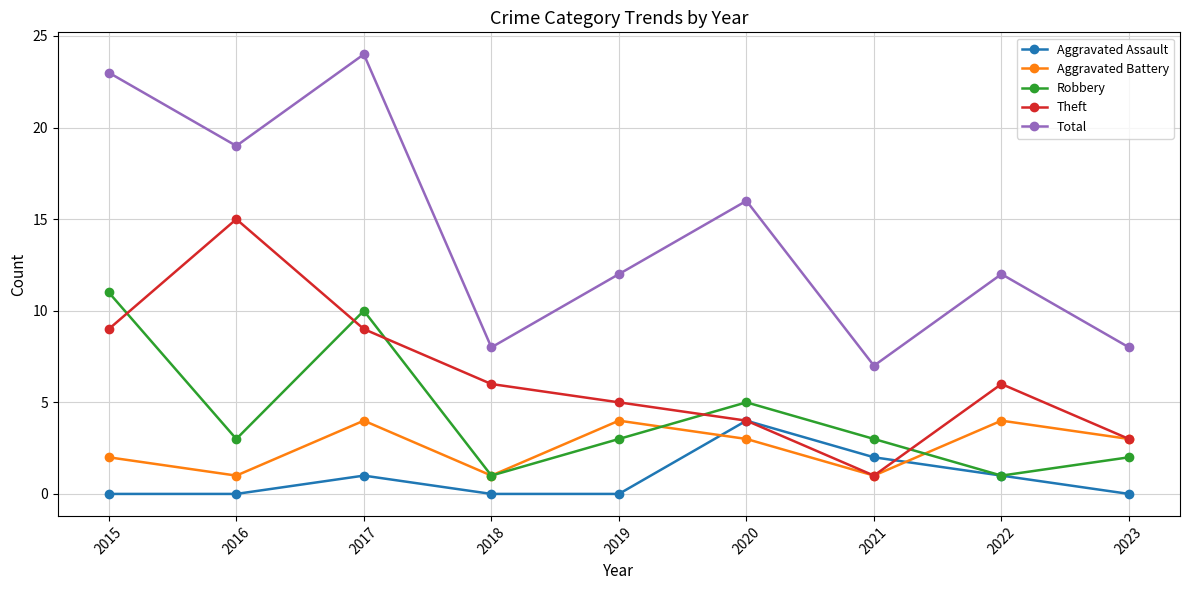

How many intersections are there between Theft and Robbery?

5